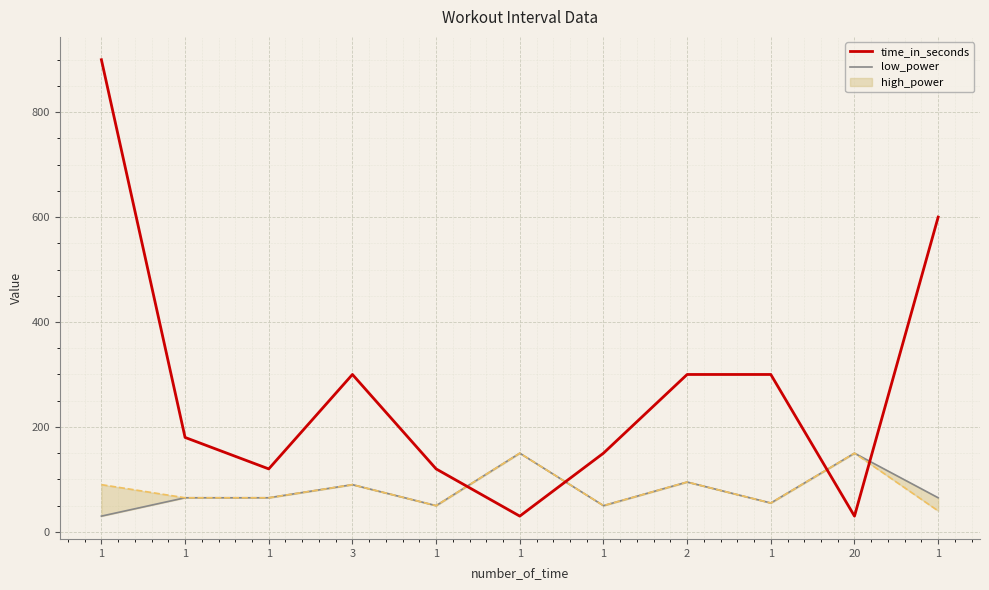

What is the average value of the low_power series?

79